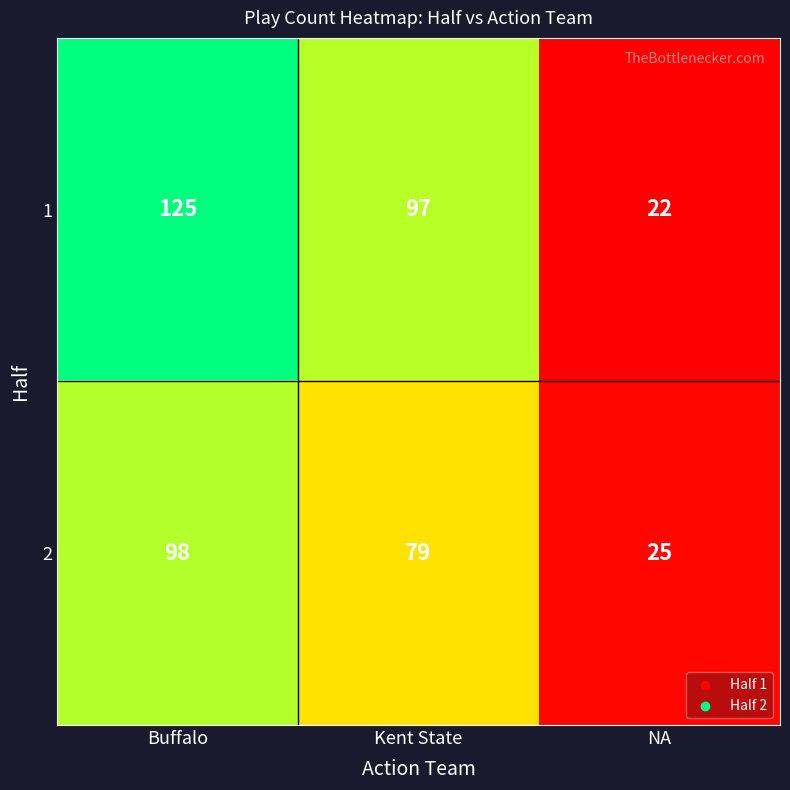

What is the greatest value displayed?

125